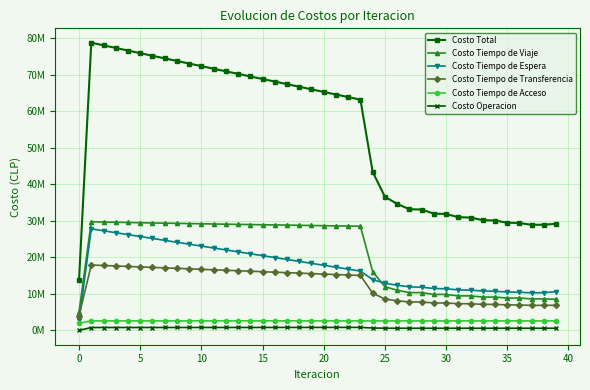

What are all the series names shown in the legend?

Costo Total, Costo Tiempo de Viaje, Costo Tiempo de Espera, Costo Tiempo de Transferencia, Costo Tiempo de Acceso, Costo Operacion